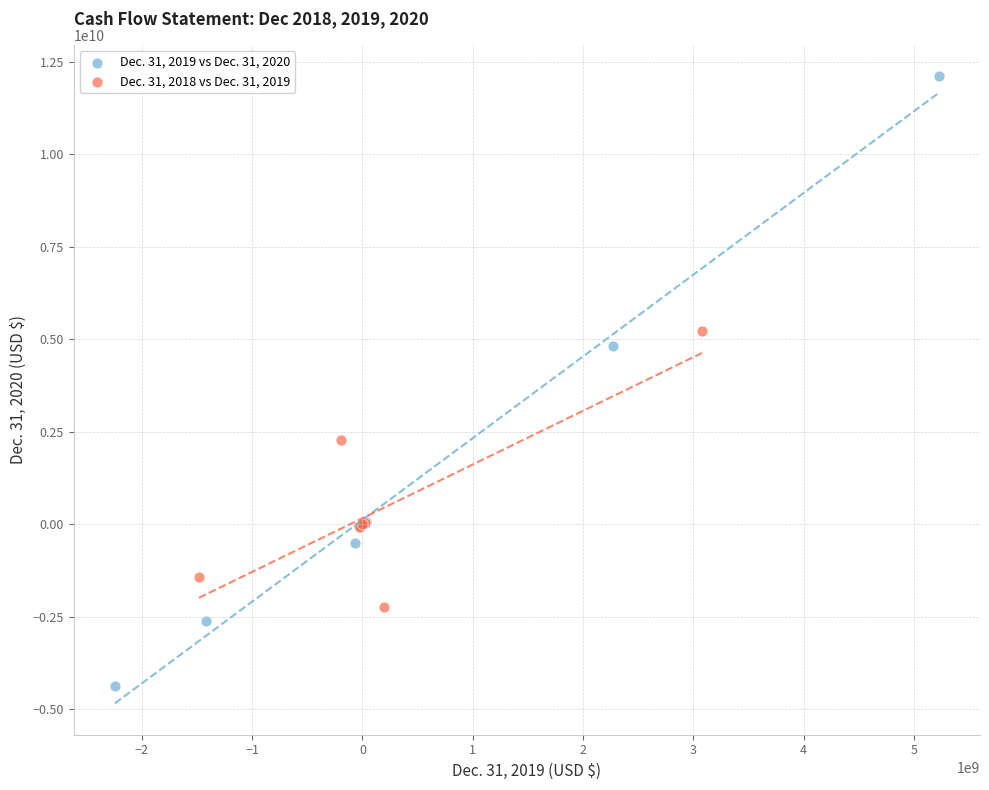

Which series has the largest Y range (max minus min)?

Dec. 31, 2019 vs Dec. 31, 2020